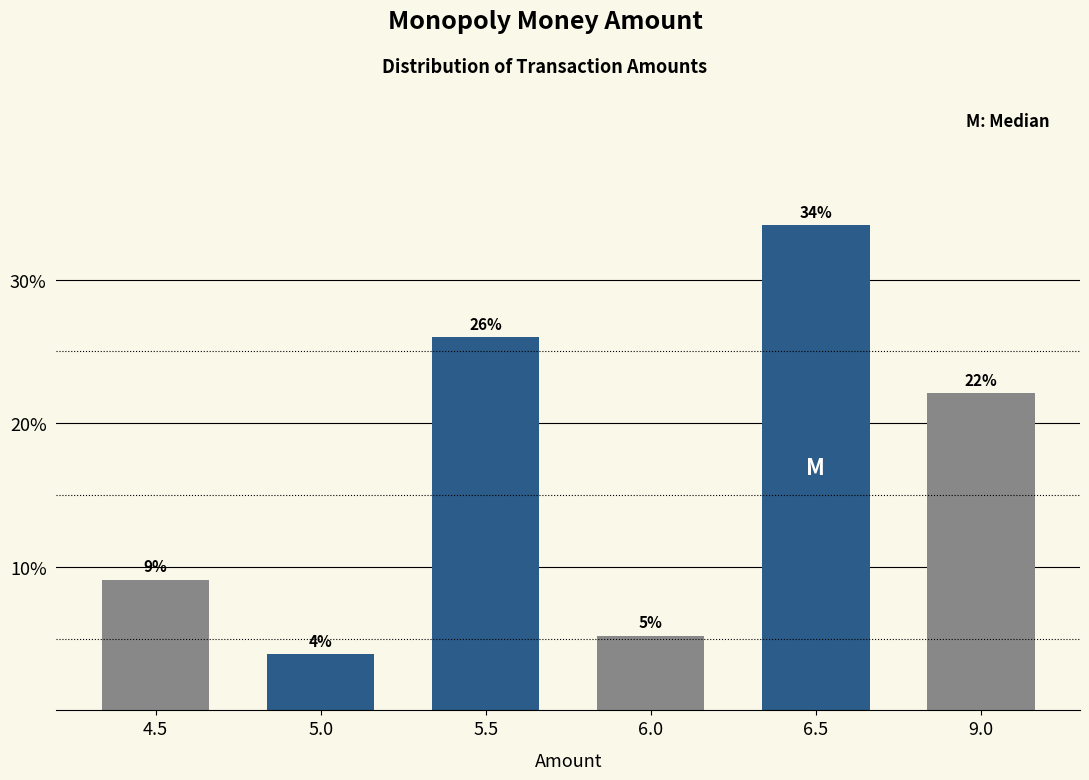

Are the bars horizontal?

No